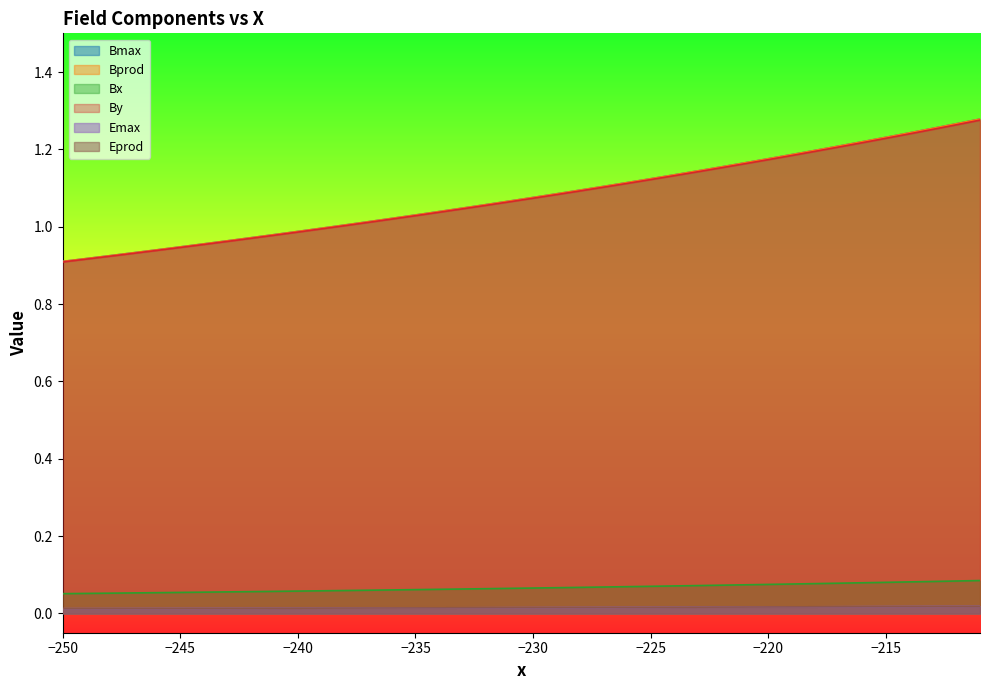

Which series has the largest range (max minus min)?

Bprod